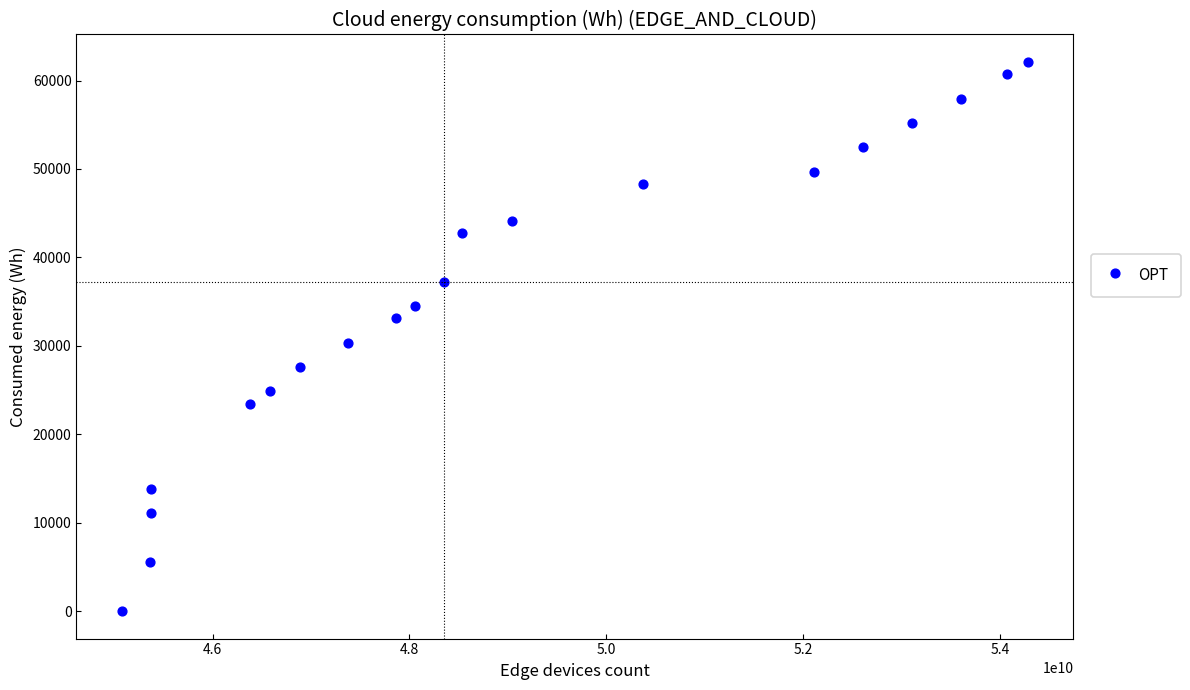

What Y value in the scatter plot is closest to 31050?

30360